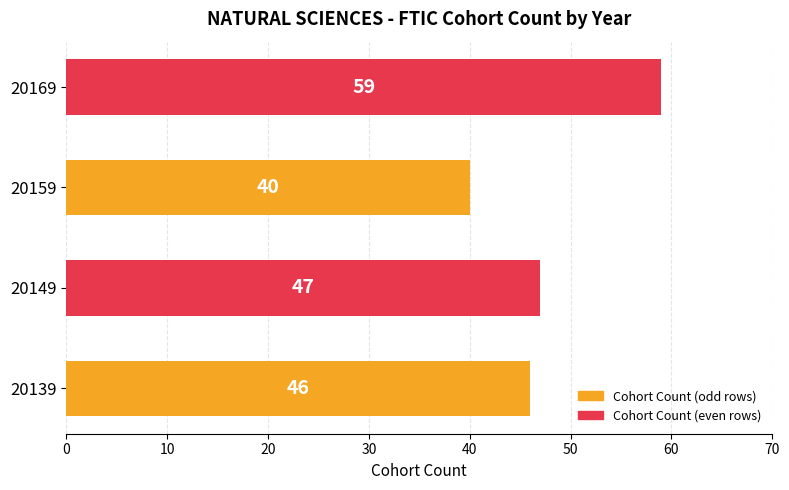

Are the bars horizontal?

Yes